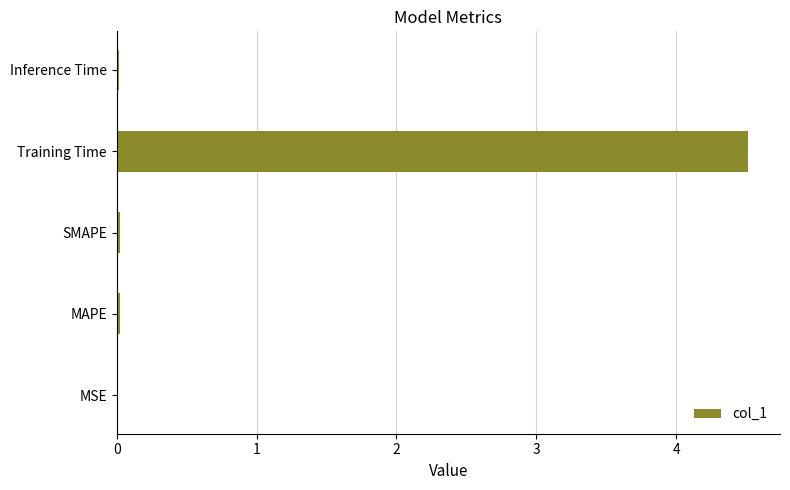

True or false: the data shows 0.0 at SMAPE.

True